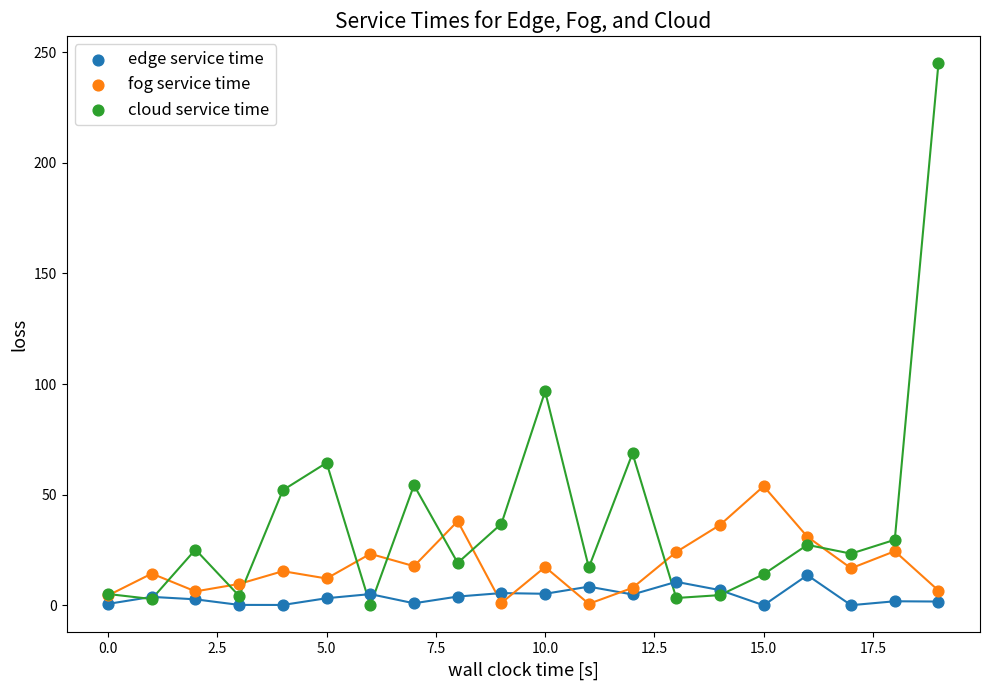

Which series has the widest spread of Y values?

cloud service time